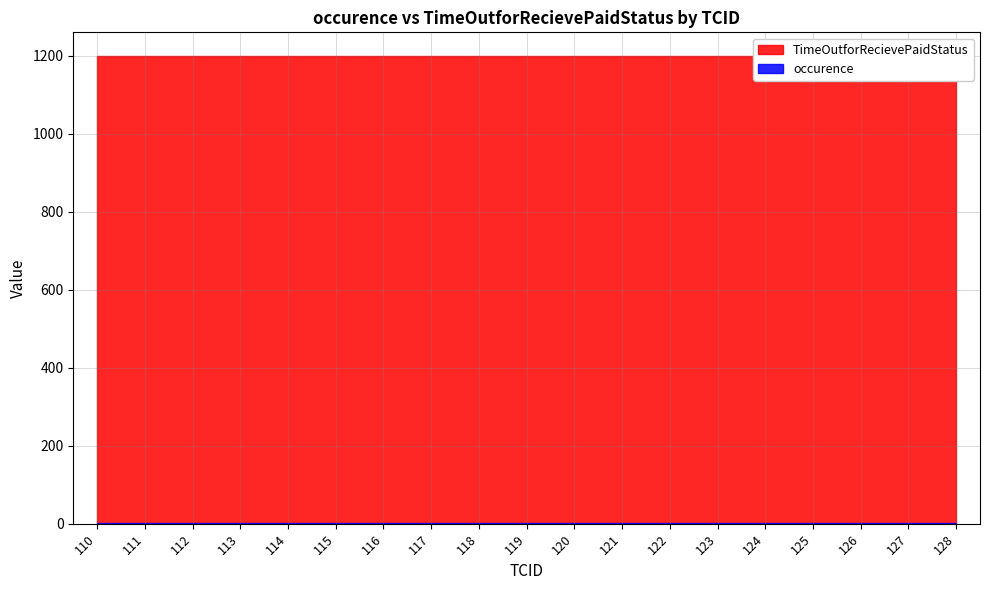

List the labels in order of occurence value, smallest first.

110, 111, 112, 113, 114, 115, 116, 117, 118, 119, 120, 121, 122, 123, 124, 125, 126, 127, 128